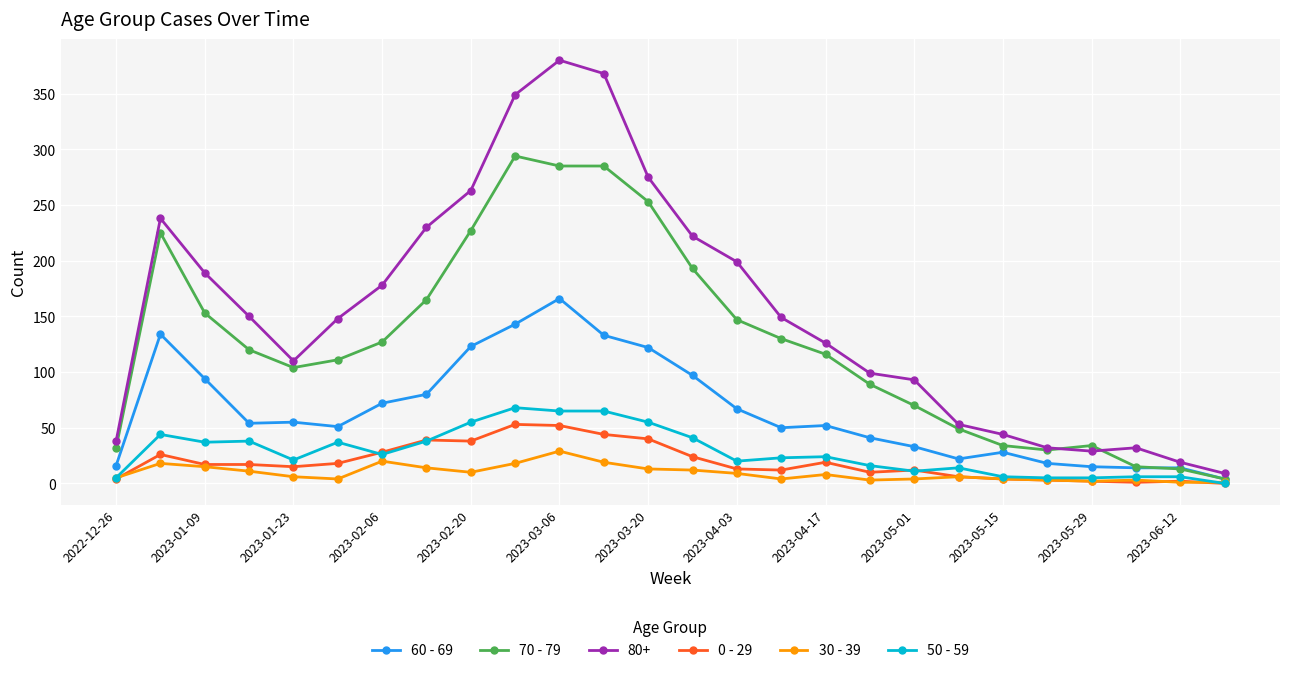

Count the number of categories in the chart.

26